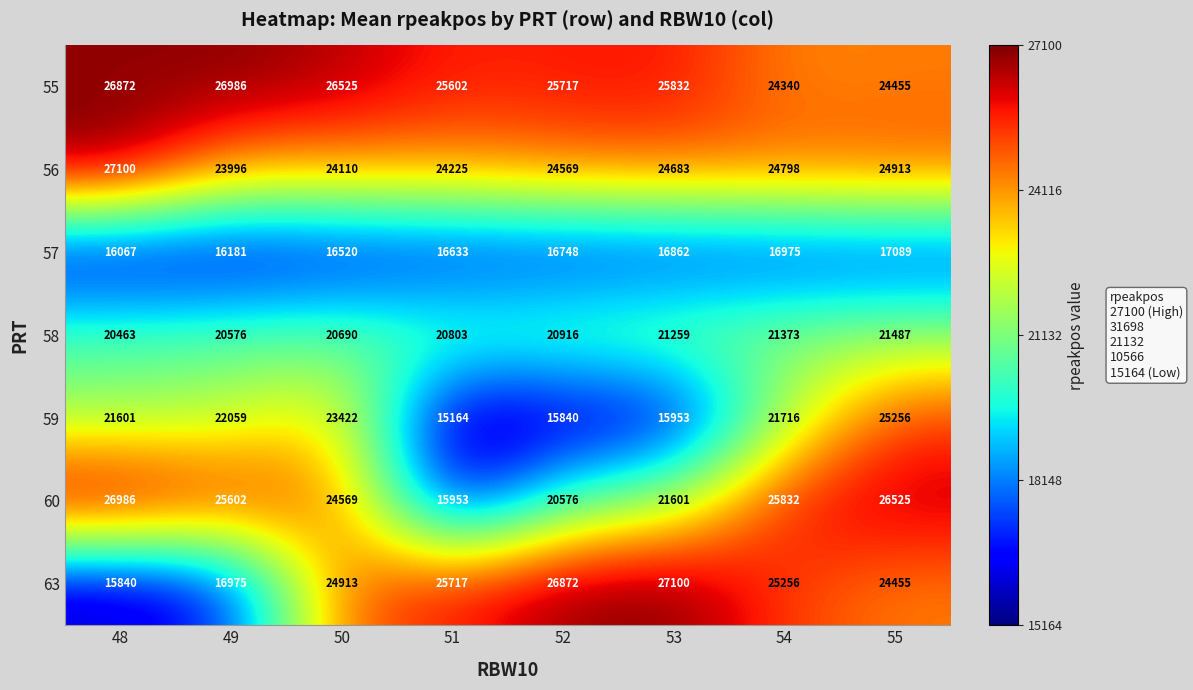

How many values in the 57 series are below 16748?

4